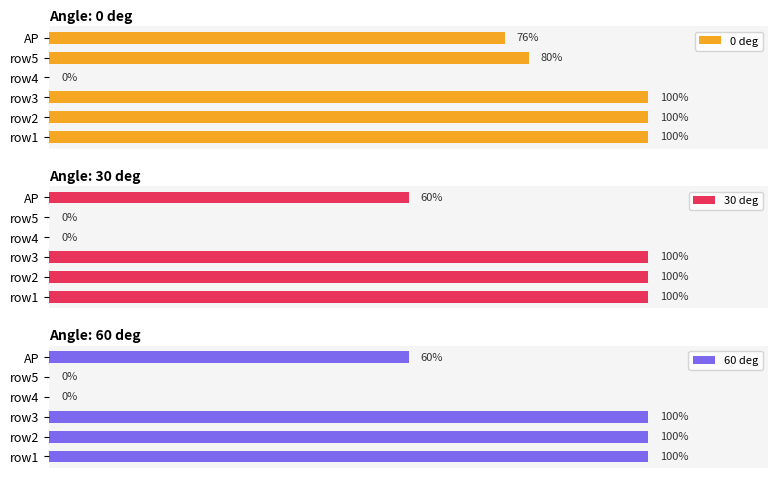

What is the value of the 60 deg bar at the 2nd from the left?

1.0